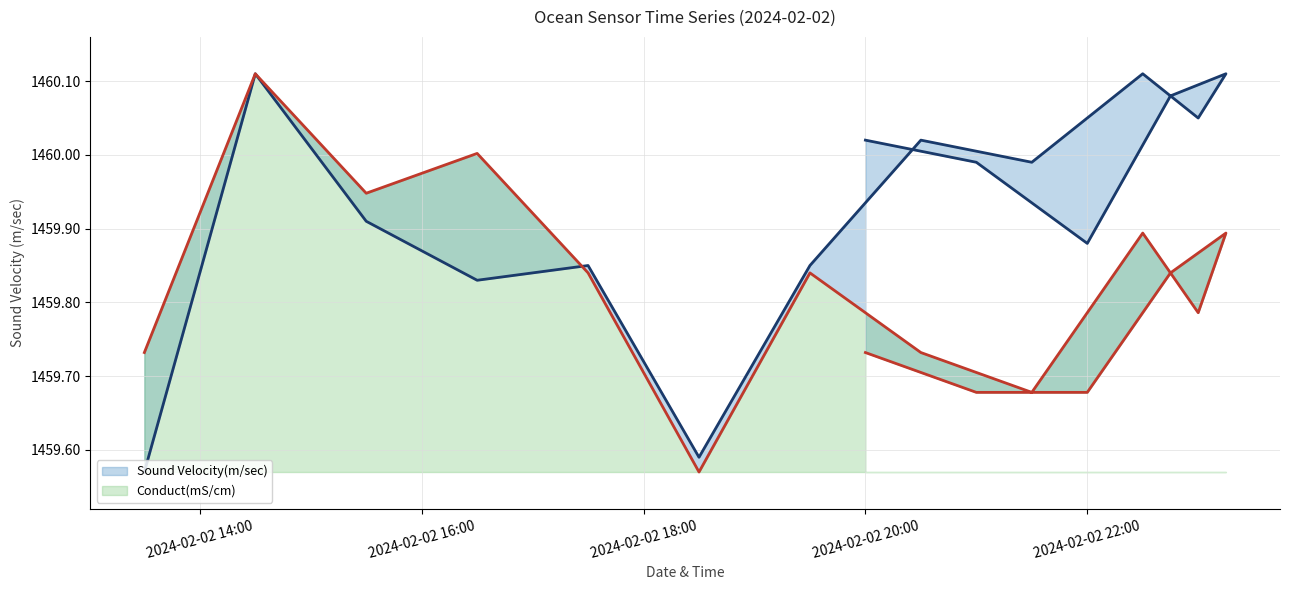

How many intersections are there between Conduct(mS/cm) and Sound Velocity(m/sec)?

3